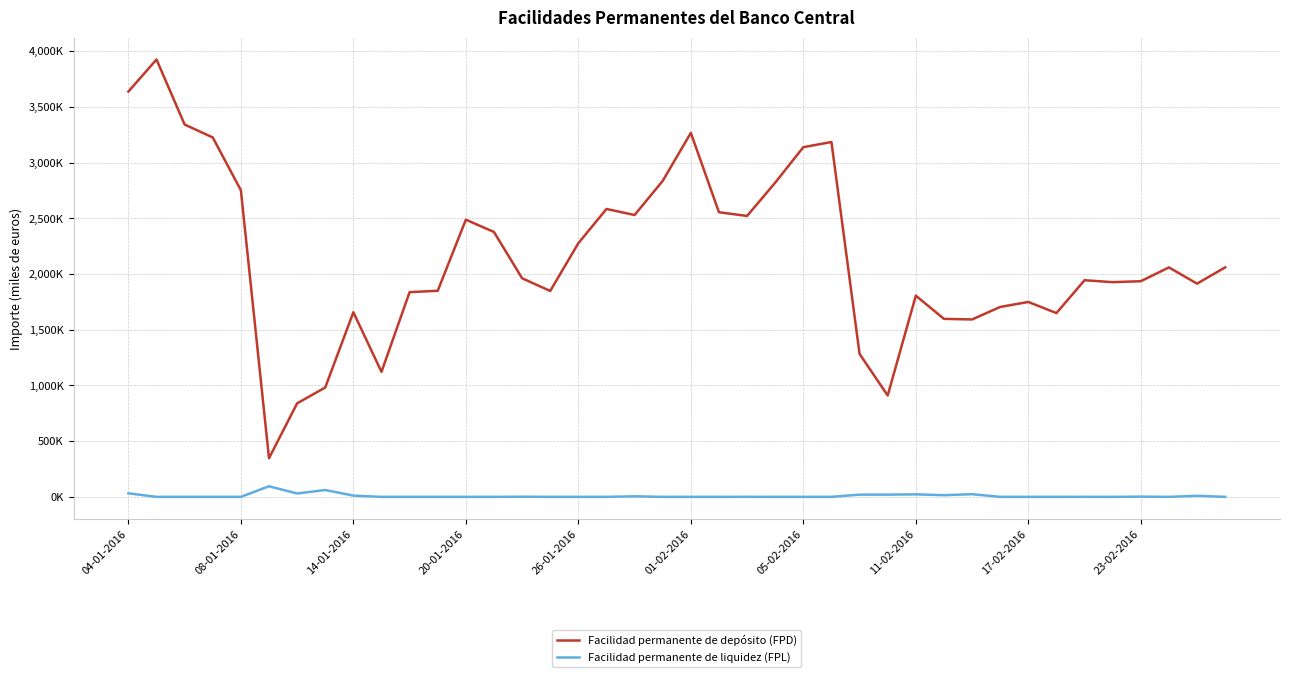

Does the chart display data point markers on the line(s)?

No